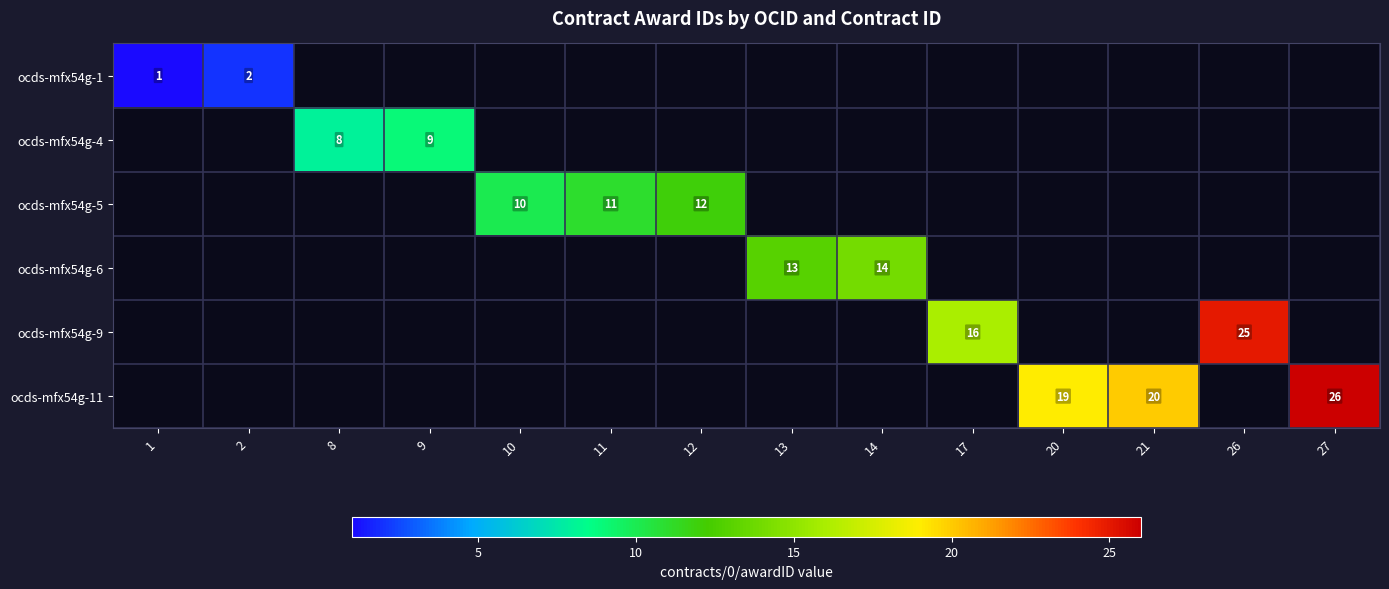

The value of ocds-mfx54g-4 at 9 is 5. True or false?

False